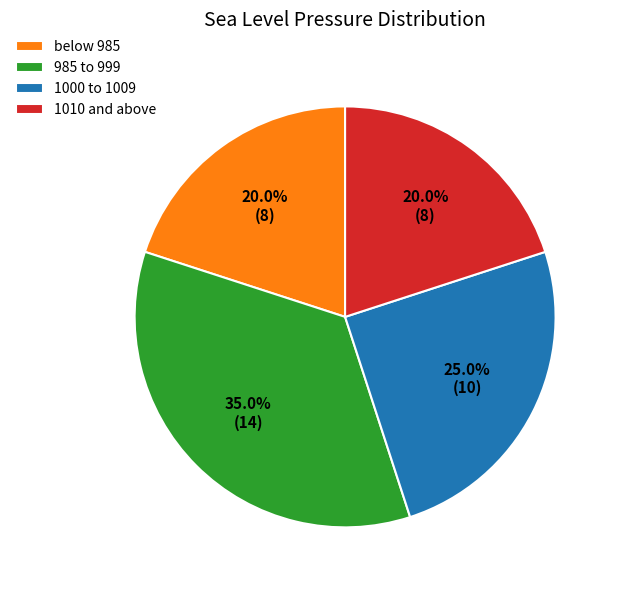

Which has a higher value, 1010 and above or 1000 to 1009?

1000 to 1009